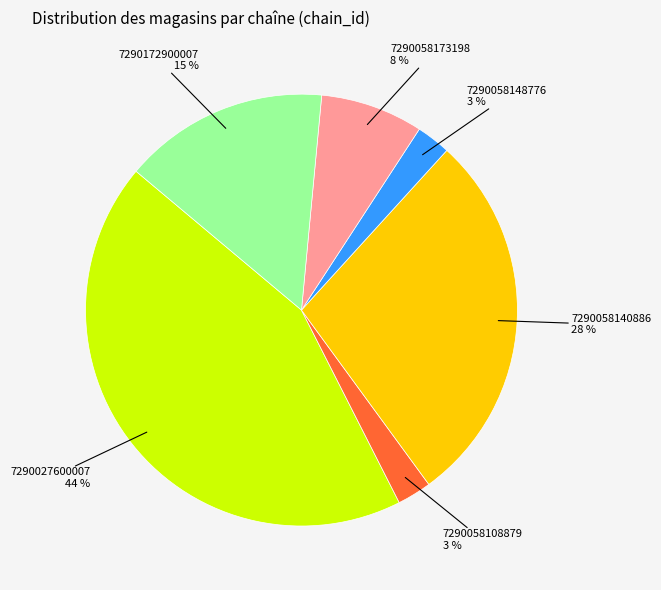

Is there any slice that represents more than half of the pie?

No